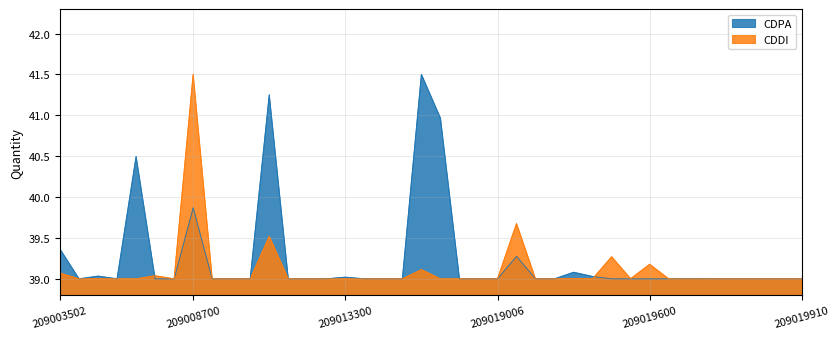

The CDPA series shows 39.0 at 209011226. True or false?

True